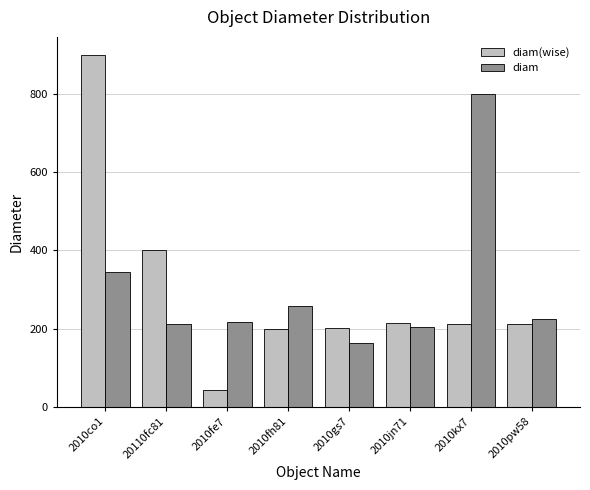

At 2010pw58, list the series in order from largest to smallest.

diam, diam(wise)